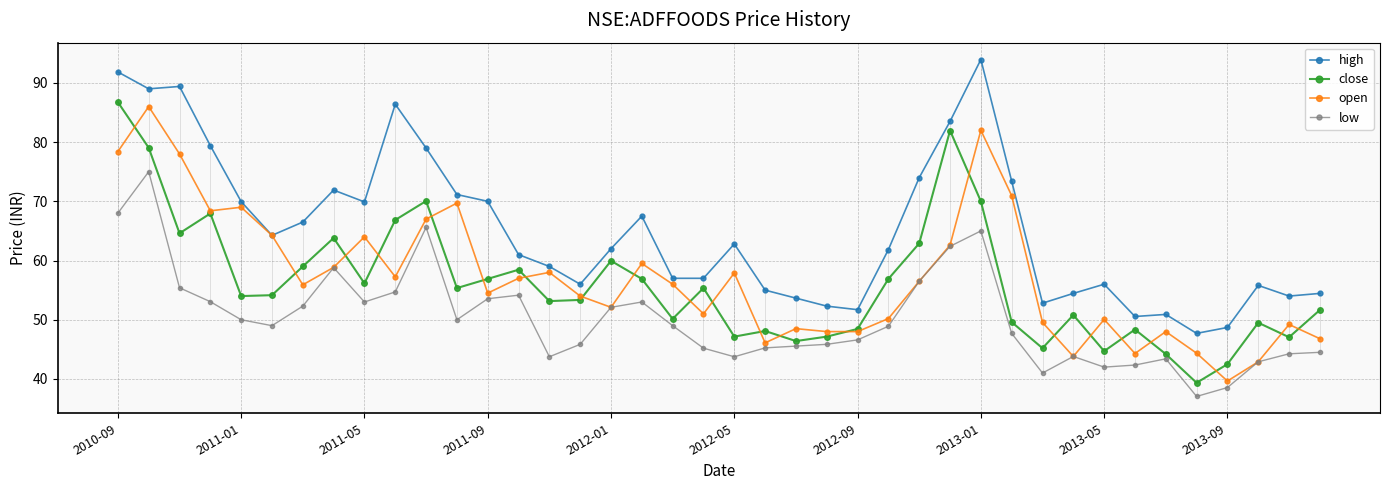

True or false: high and low intersect in this chart.

False